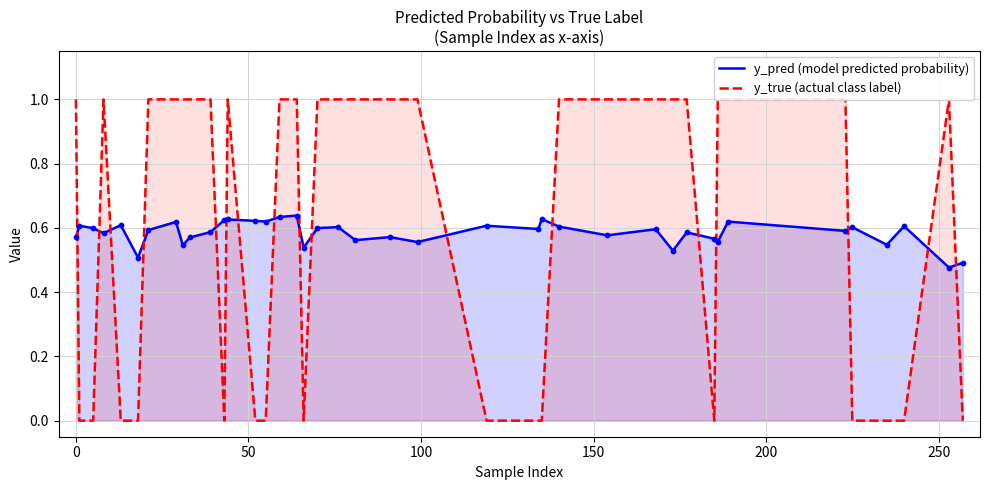

What are all the series names shown in the legend?

y_pred (model predicted probability), y_true (actual class label)